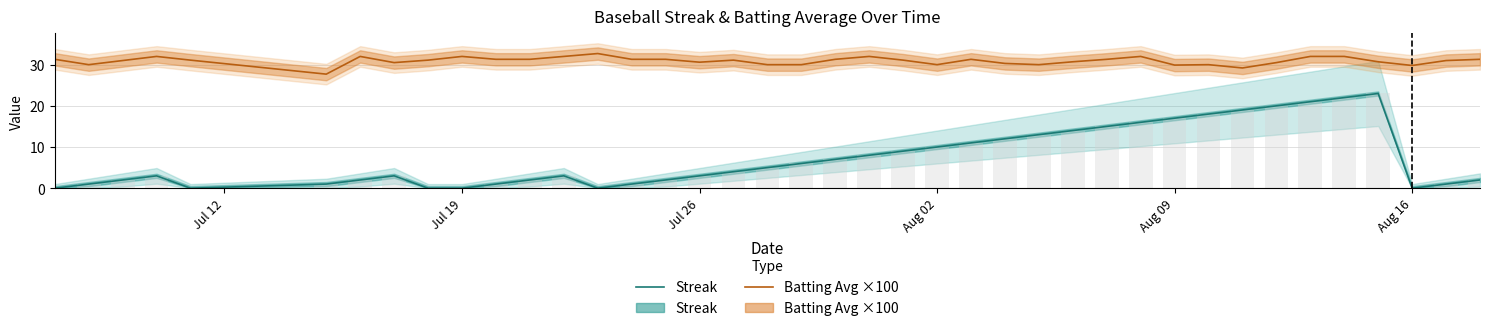

Reading left to right, extract all data points from this chart.

Streak: 0.0	1.0	2.0	3.0	0.0	1.0	2.0	3.0	0.0	0.0	1.0	2.0	3.0	0.0	1.0	2.0	3.0	4.0	5.0	6.0	7.0	8.0	9.0	10.0	11.0	12.0	13.0	14.0	15.0	16.0	17.0	18.0	19.0	20.0	21.0	22.0	23.0	0.0	1.0	2.0
Batting Avg ×100: 31.3	30.0	31.0	32.0	31.1	27.7	32.0	30.5	31.1	32.0	31.3	31.3	32.0	32.7	31.3	31.3	30.6	31.1	30.0	30.0	31.3	32.0	31.1	30.0	31.3	30.3	30.0	30.7	31.3	32.0	29.9	30.0	29.2	30.5	32.0	32.0	30.7	29.8	31.0	31.3